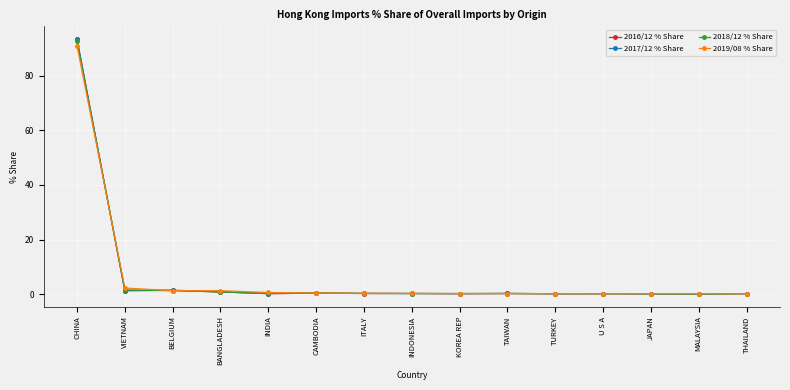

Is it true that 2018/12 % Share equals 0.3 at INDIA?

True